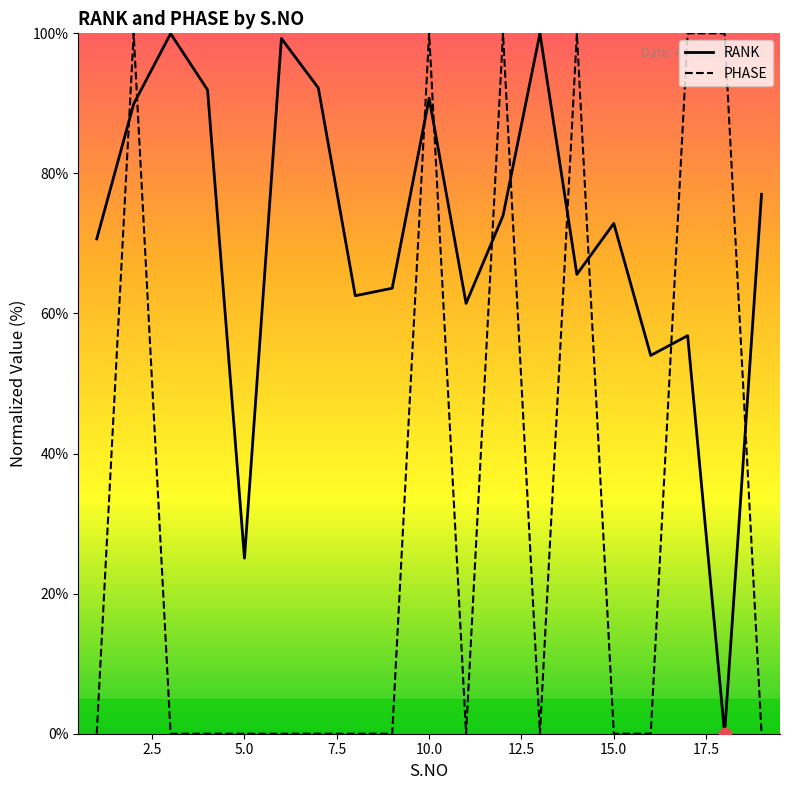

Which series contains the lowest Y value?

RANK